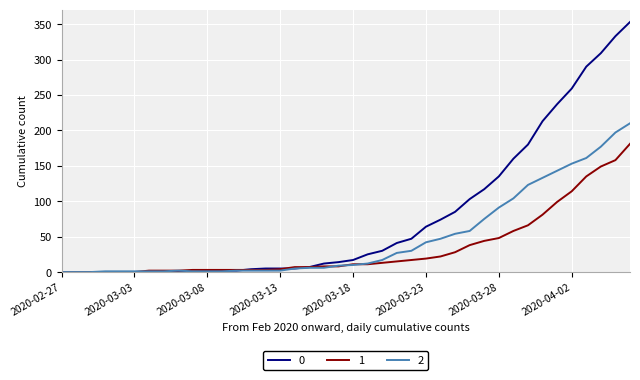

List the series in order of their overall mean, lowest first.

1, 2, 0